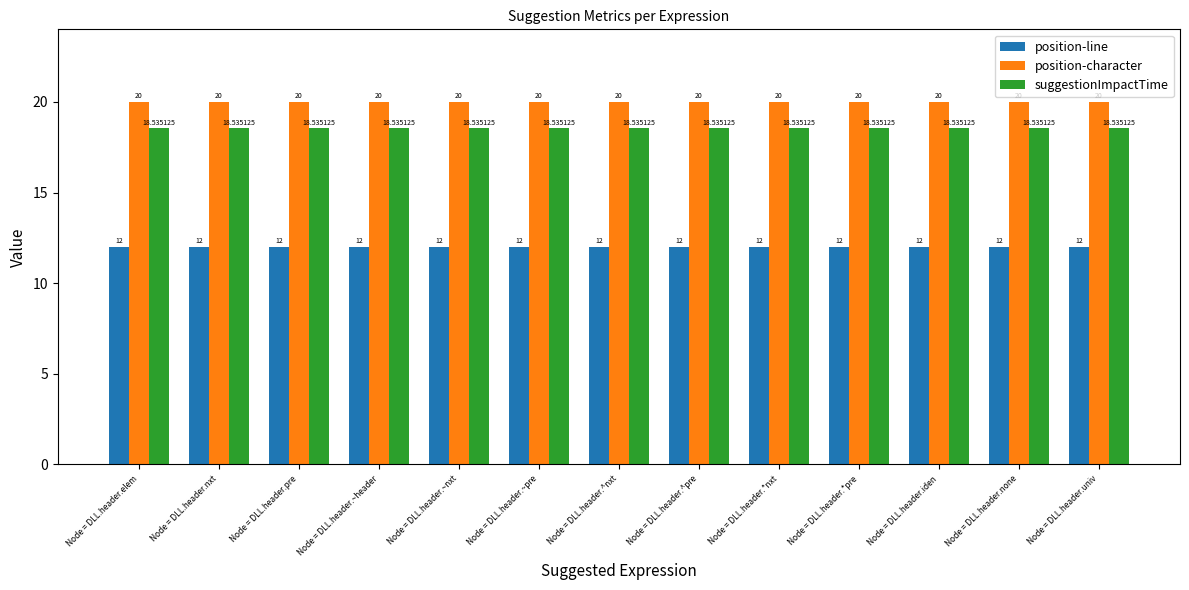

What is the value of the suggestionImpactTime bar at the 6th from the left?

18.5